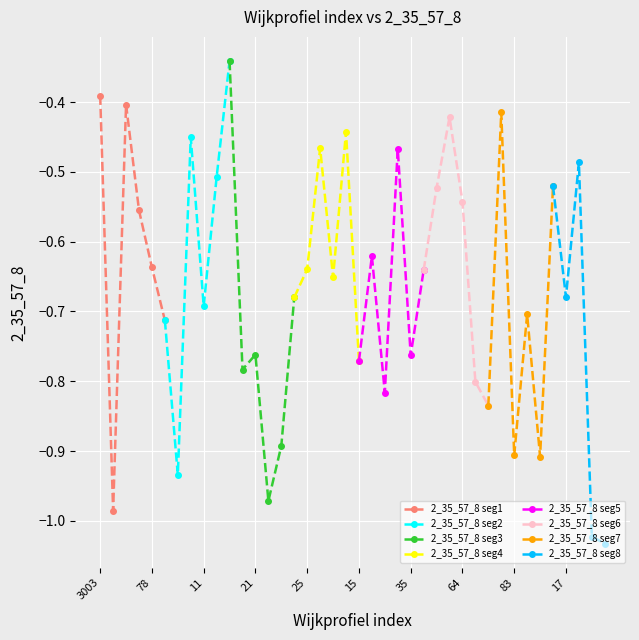

What is the value of the 38th point from the left?

-0.5